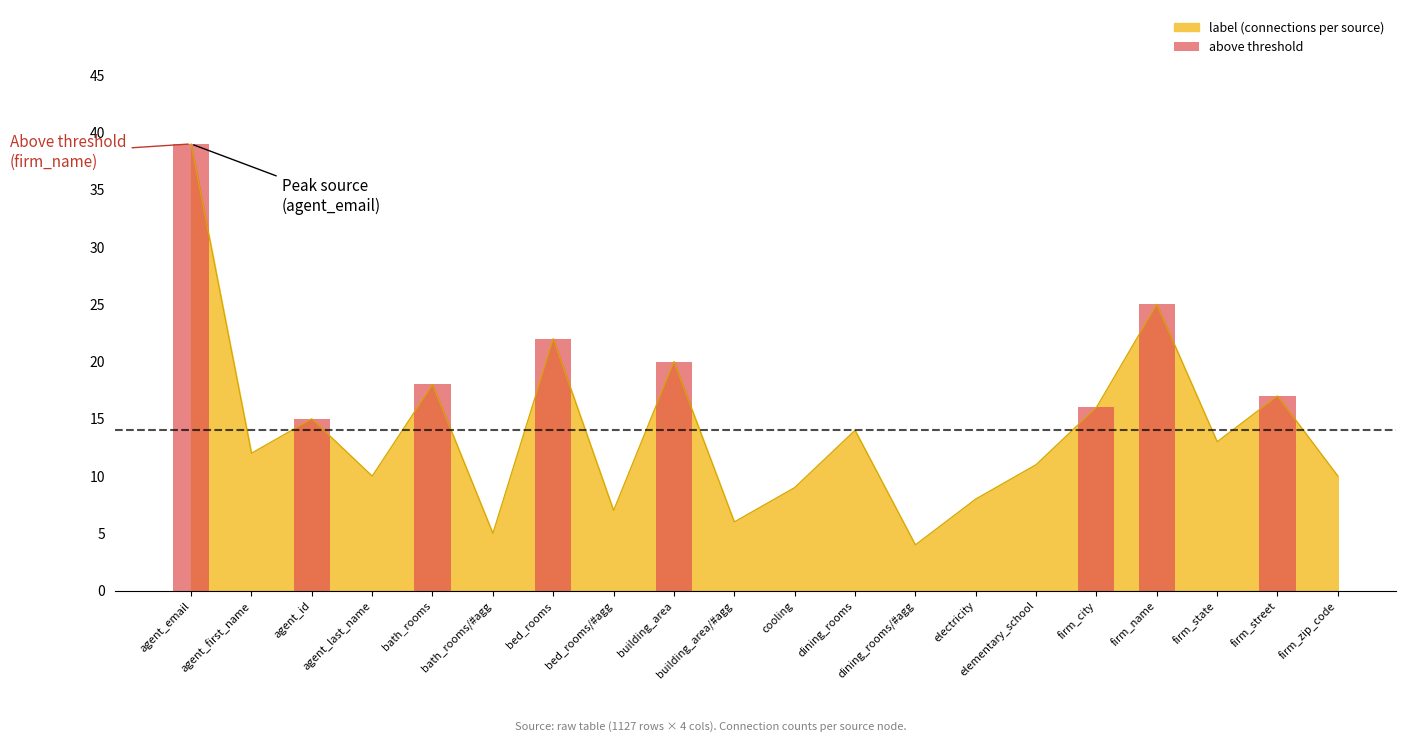

What is the minimum value for label (connections per source)?

4